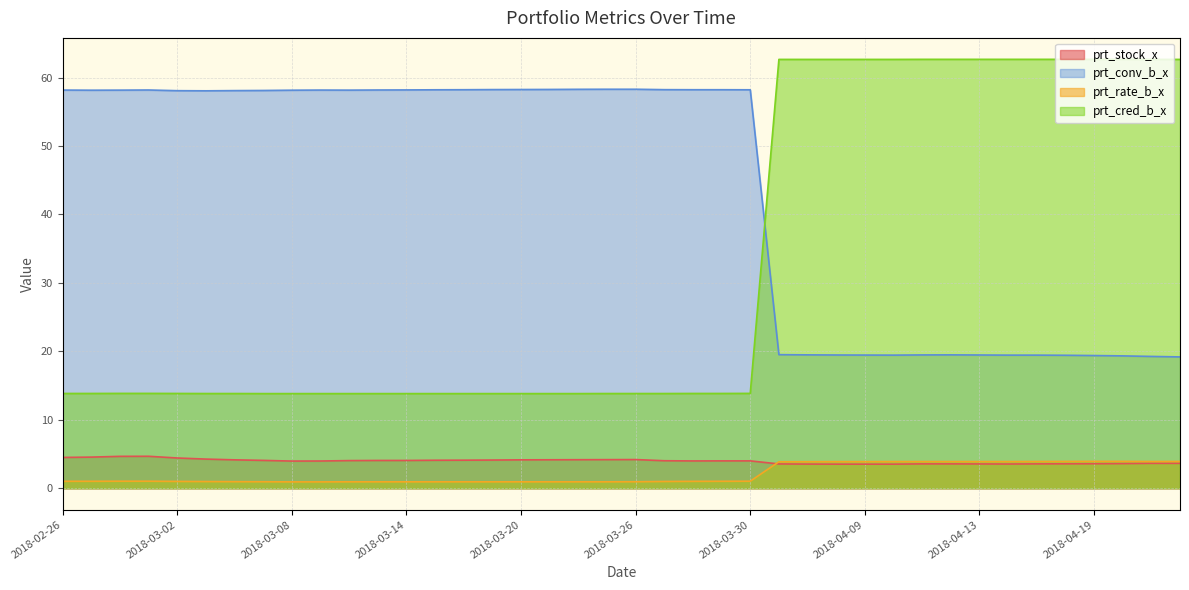

Which has a higher value, 2018-03-19 or 2018-04-11?

2018-03-19